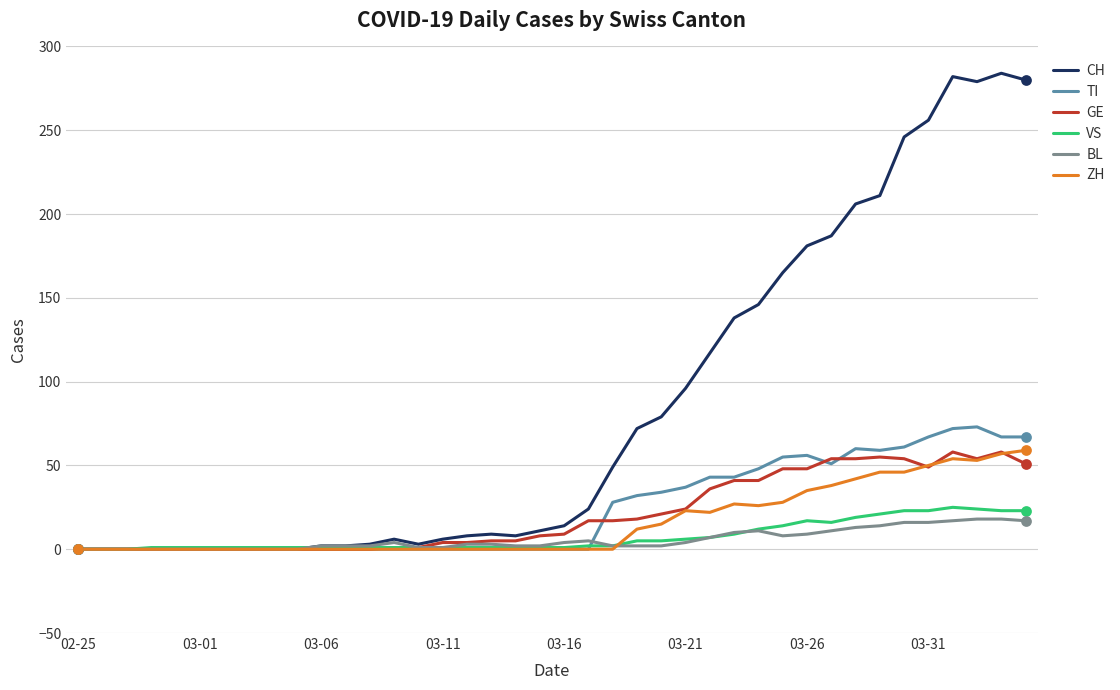

What are all the series names shown in the legend?

CH, TI, GE, VS, BL, ZH